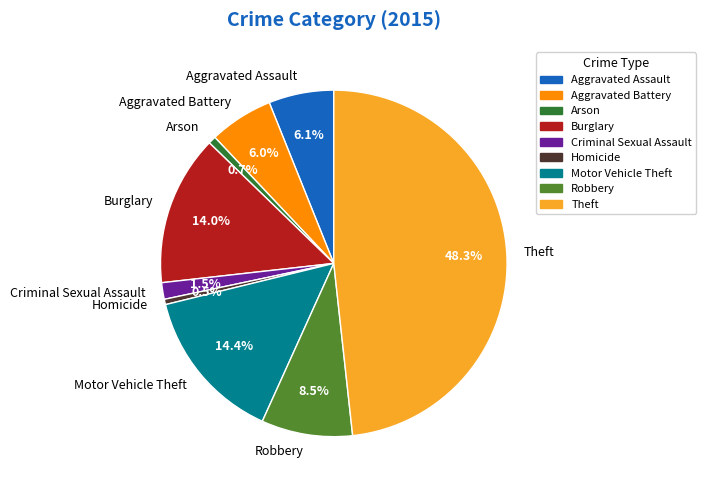

What is the largest slice in the pie chart?

Theft